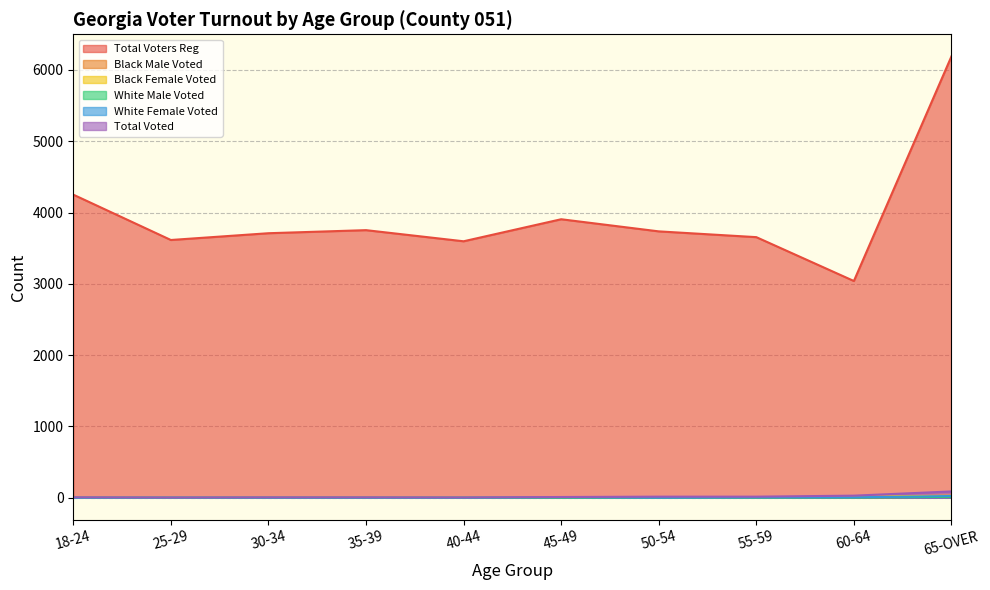

What is the difference between the second highest and minimum values in the White Female Voted series?

6